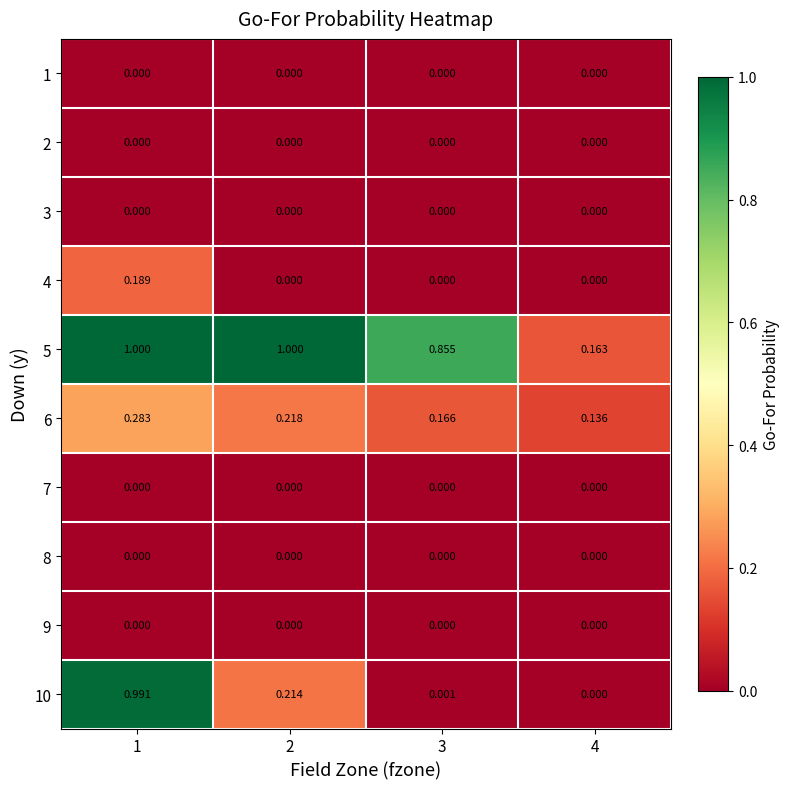

Which series has the largest total across all categories?

5